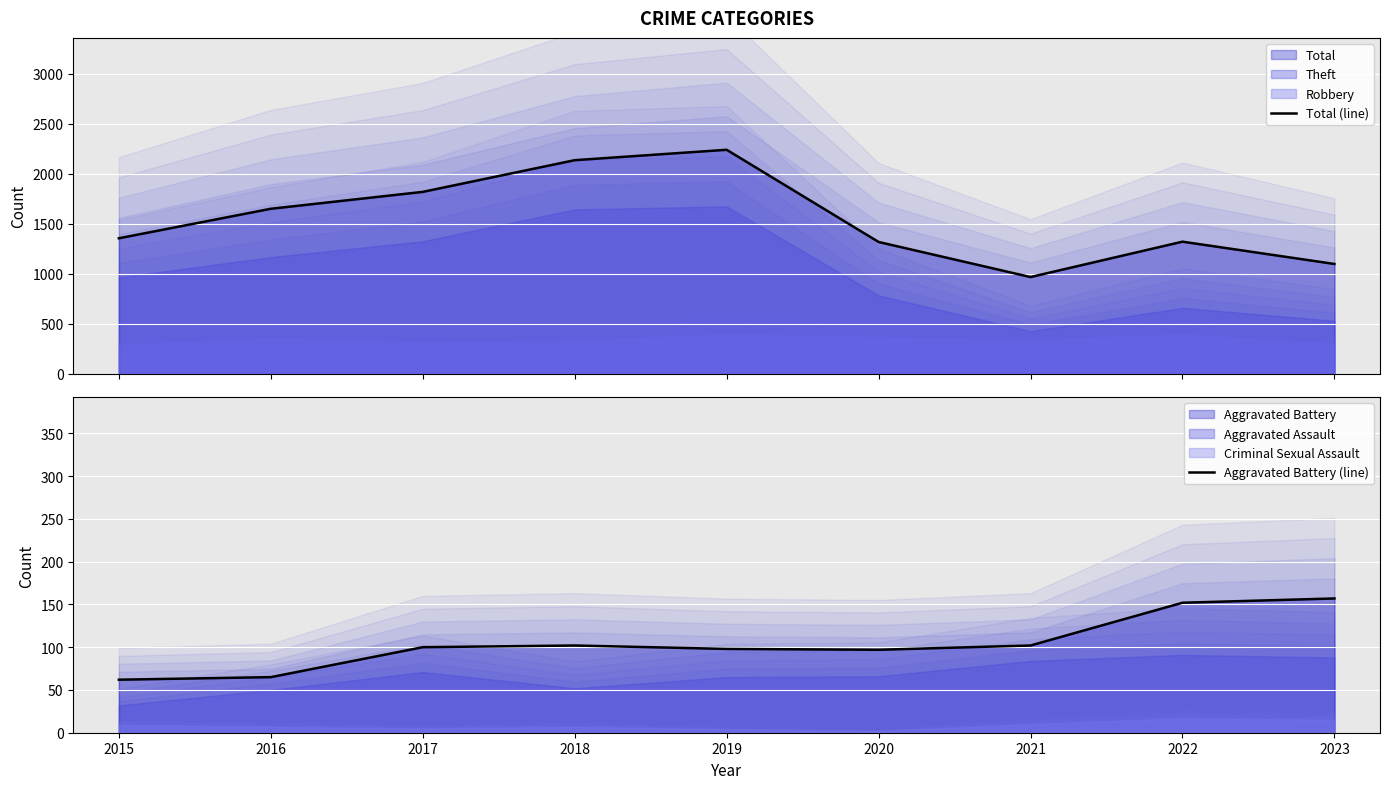

Does the chart display data point markers on the line(s)?

No